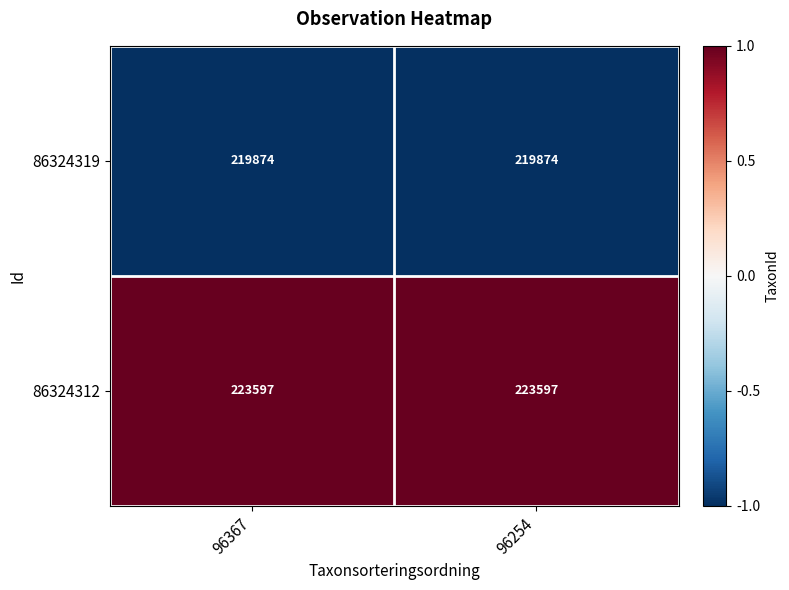

What is the sum of the 86324319 values at 96367 and 96254?

439748